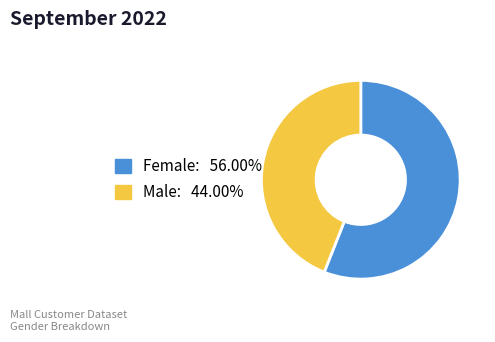

How many slices are in this pie chart?

2